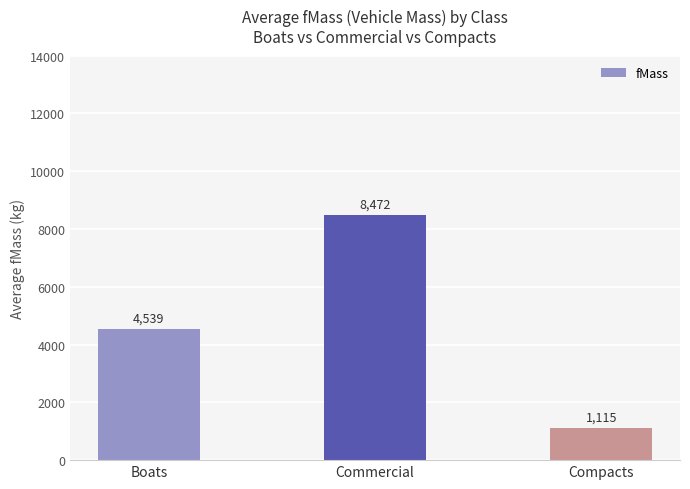

Rank the categories by value from lowest to highest.

Compacts, Boats, Commercial